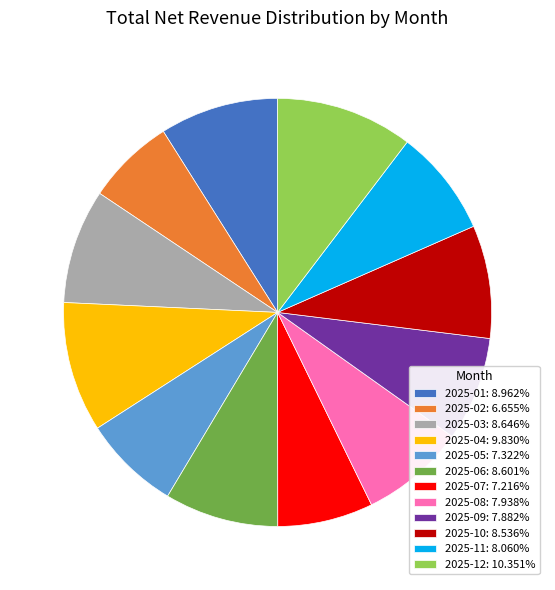

True or false: 2025-04 accounts for 25% of the total.

False